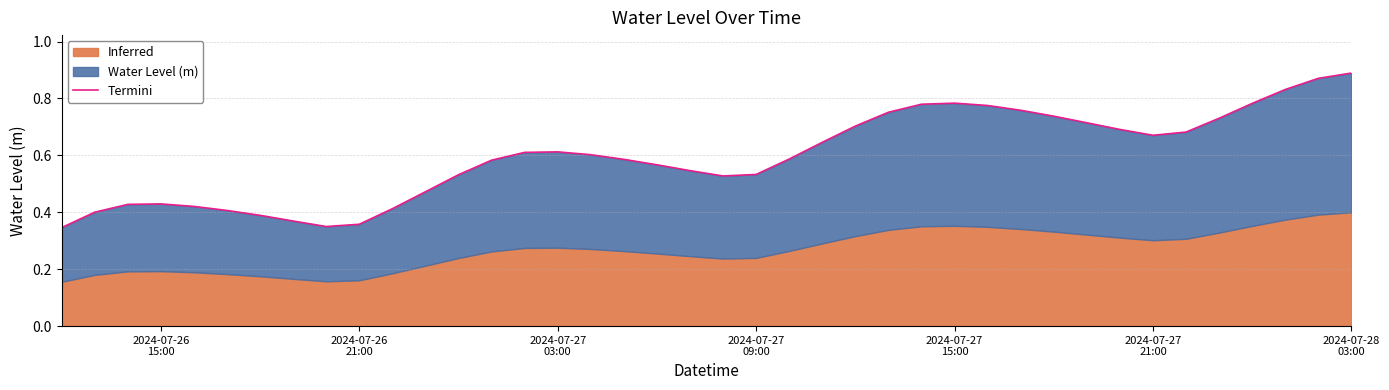

How many interior local valleys (lower than both neighbors) does the data have?

3